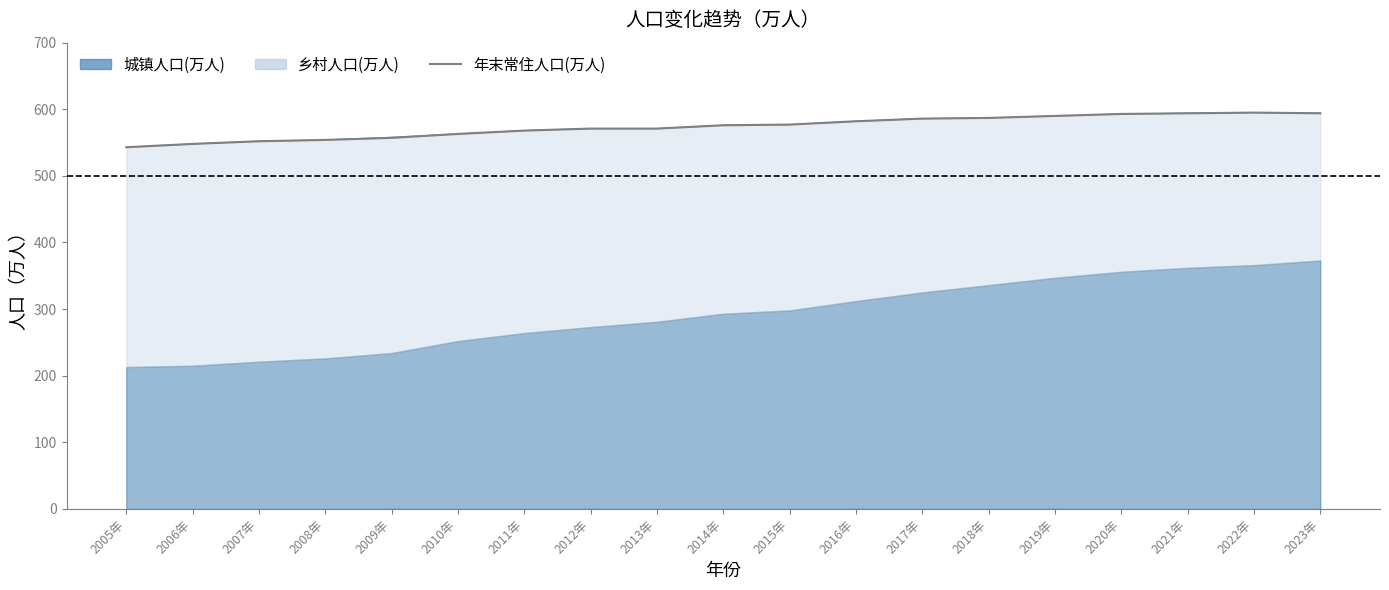

Count the number of categories in the chart.

19